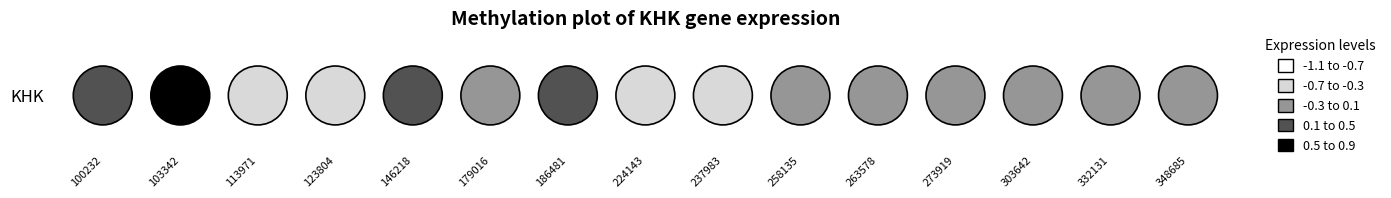

What is the sum of the values at 7 and 15?

0.2